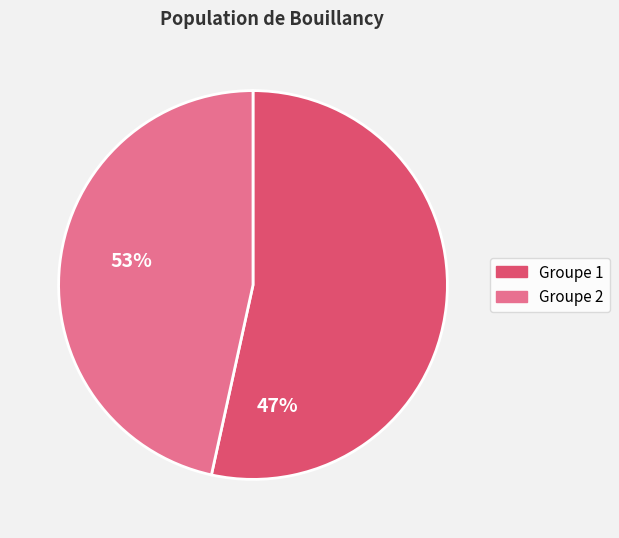

Rank the categories by value from highest to lowest.

Groupe 1, Groupe 2